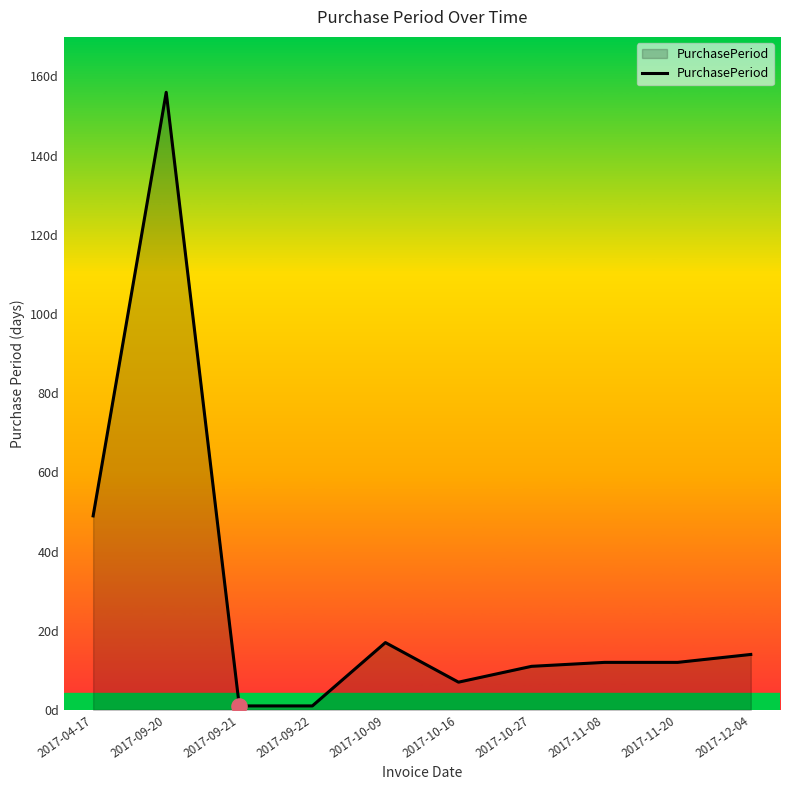

What is the change in value from 2017-09-21 to 2017-10-27?

+10